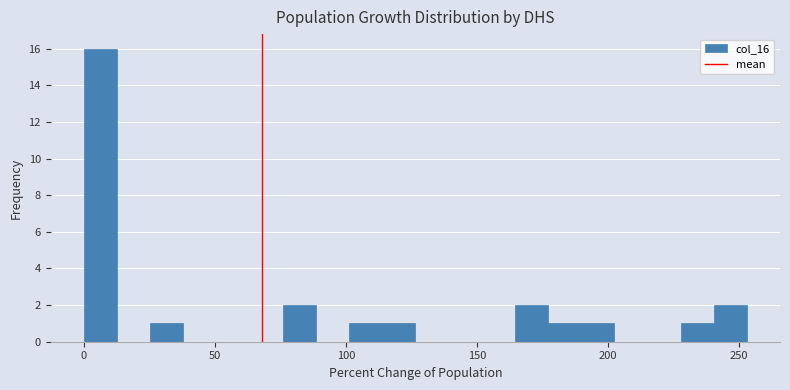

Read against the x-axis, roughly where is the centre of the tallest bar?

5